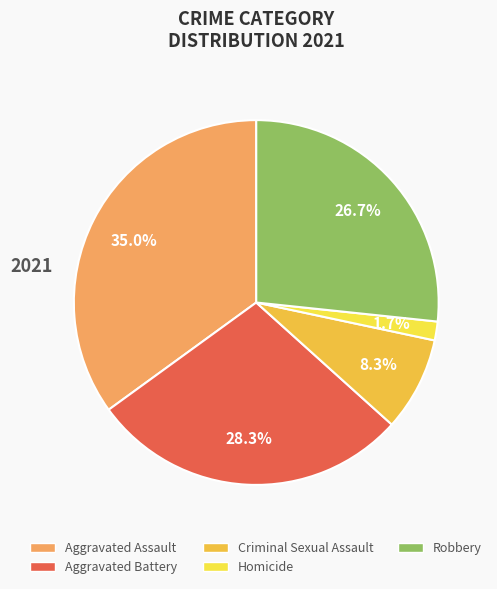

What portion of the pie excludes Homicide?

98.3%